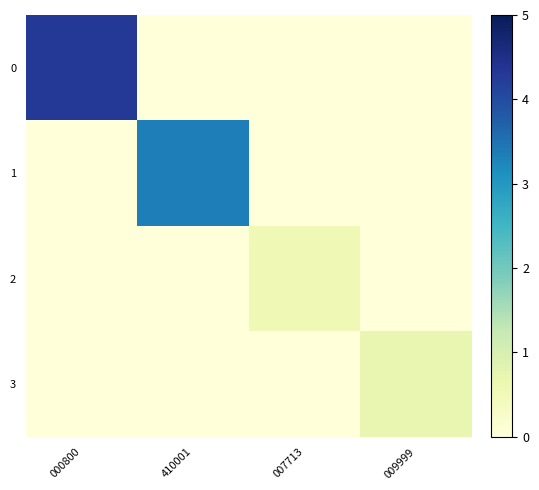

How many categories are shown in the chart?

4